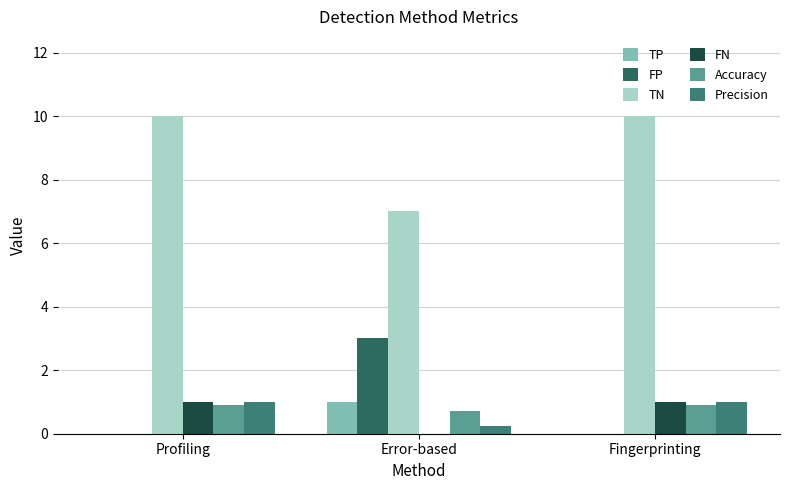

At which category is the sum across all series the highest?

Profiling